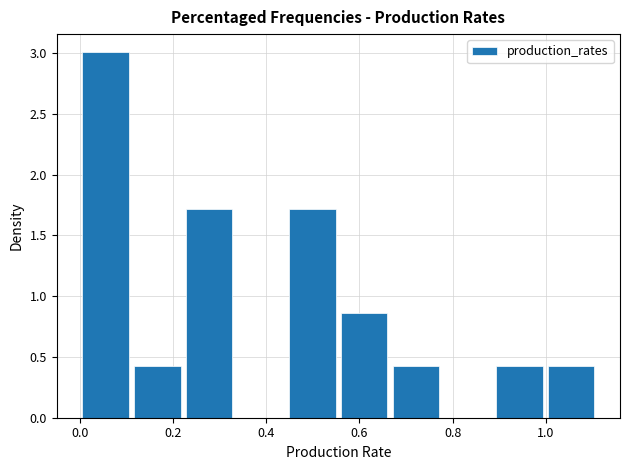

Over which range of the x-axis is the bar tallest?

0.00 to 0.12